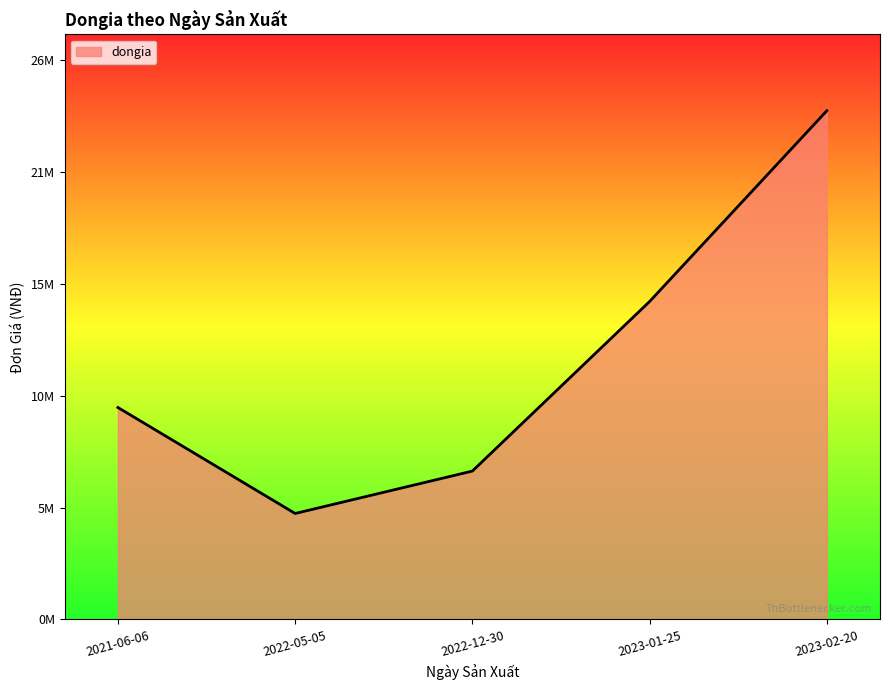

Is this an area chart (filled region under the line)?

Yes